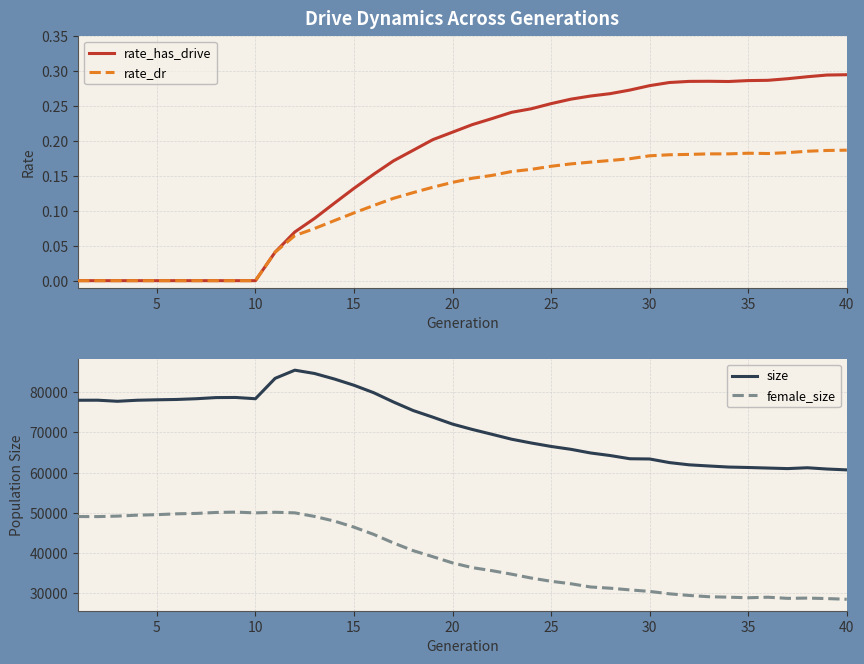

How many lines are shown in the chart?

4